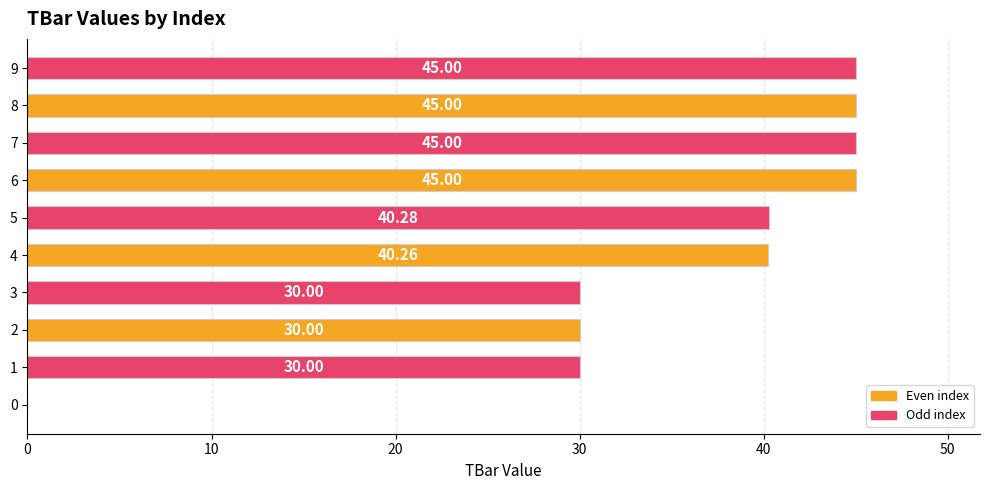

How many series are shown in this chart?

1